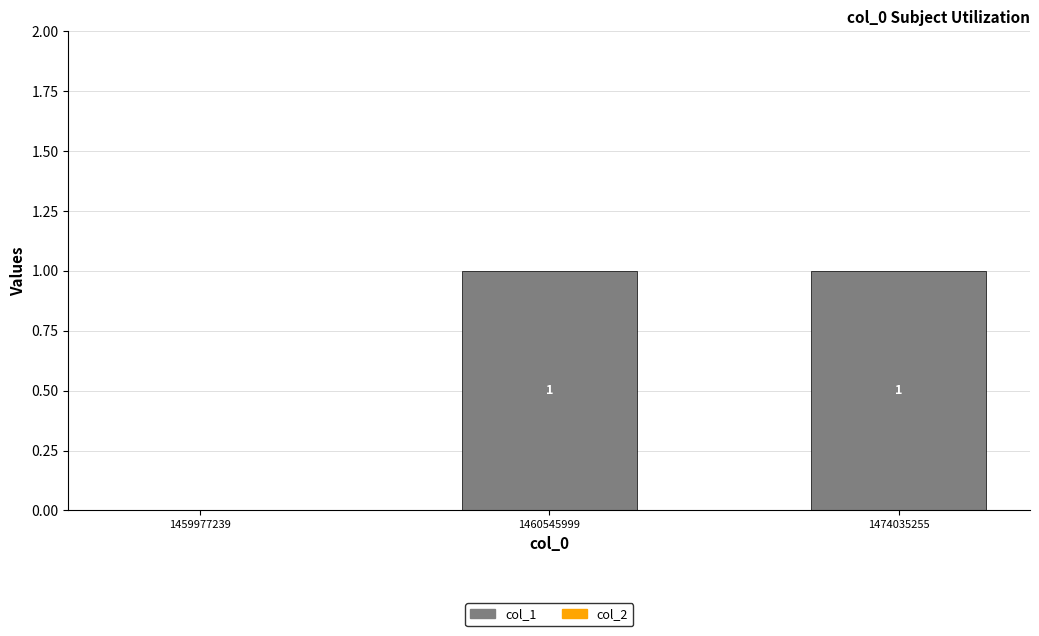

Which has a higher value, 1474035255 or 1459977239?

1474035255